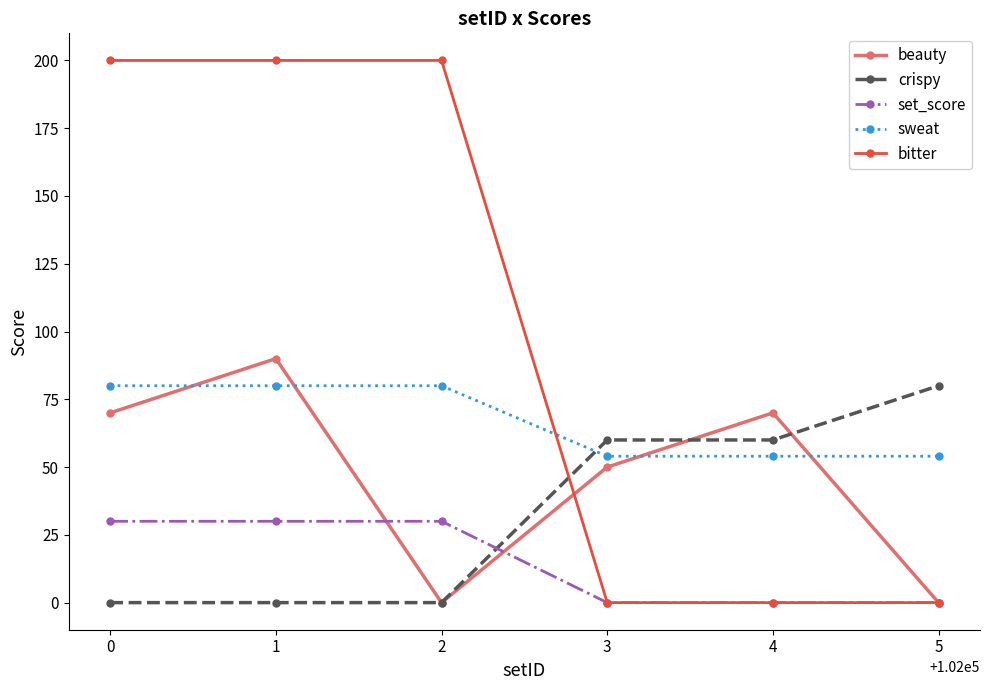

How many lines are shown in the chart?

5